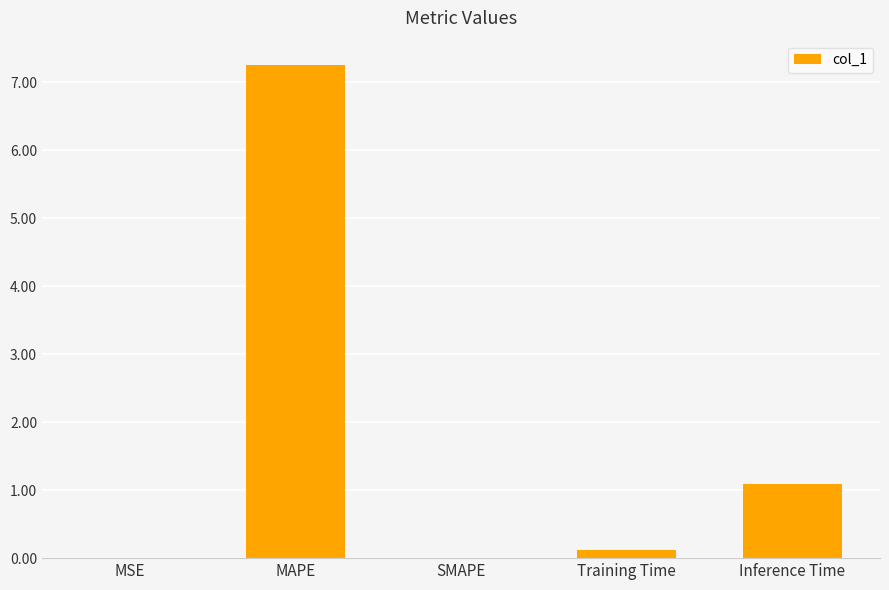

Which category has the highest value across all series?

MAPE